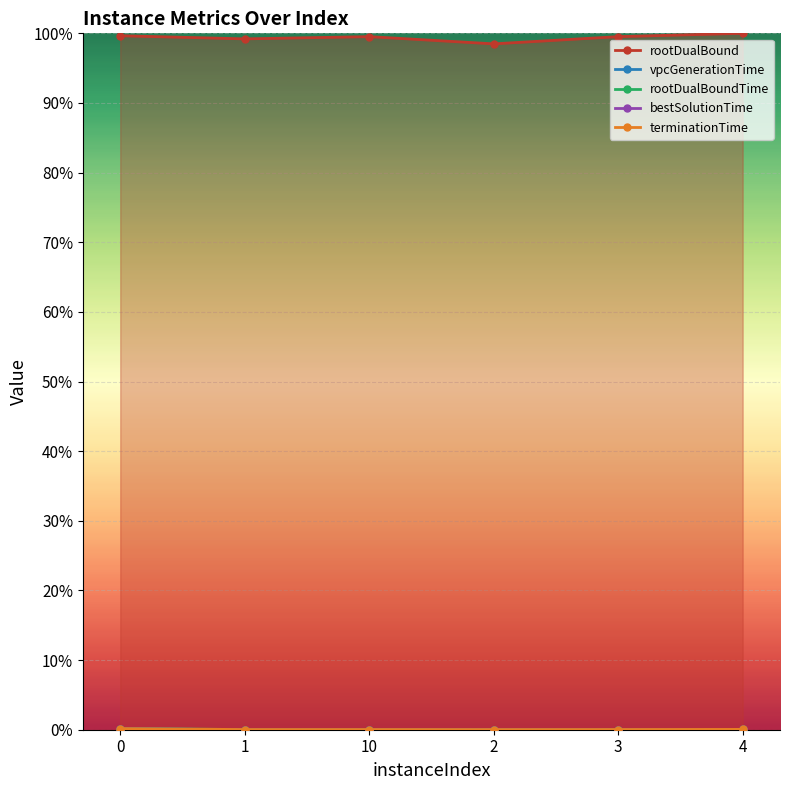

What is the spread (max minus min) of values at 0?

1.0